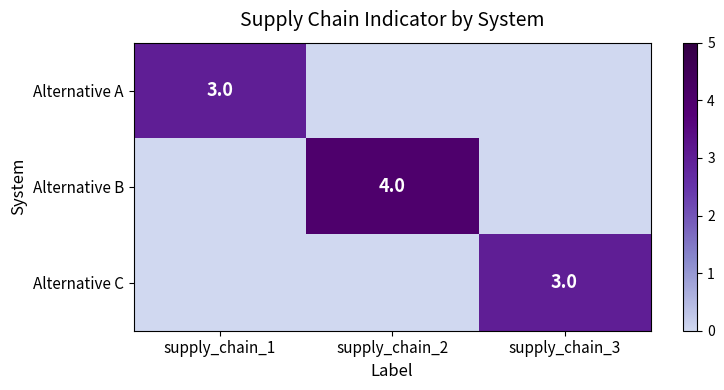

What is the difference between the highest and lowest values at supply_chain_1?

3